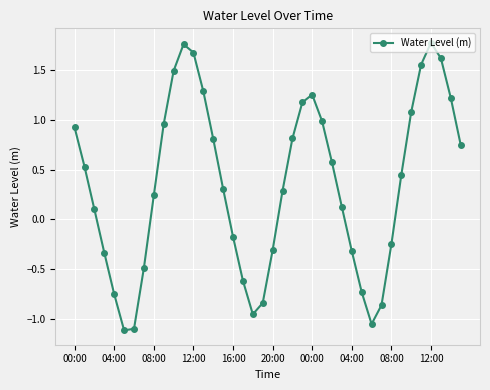

How many points are higher than both their immediate neighbors (excluding endpoints)?

3